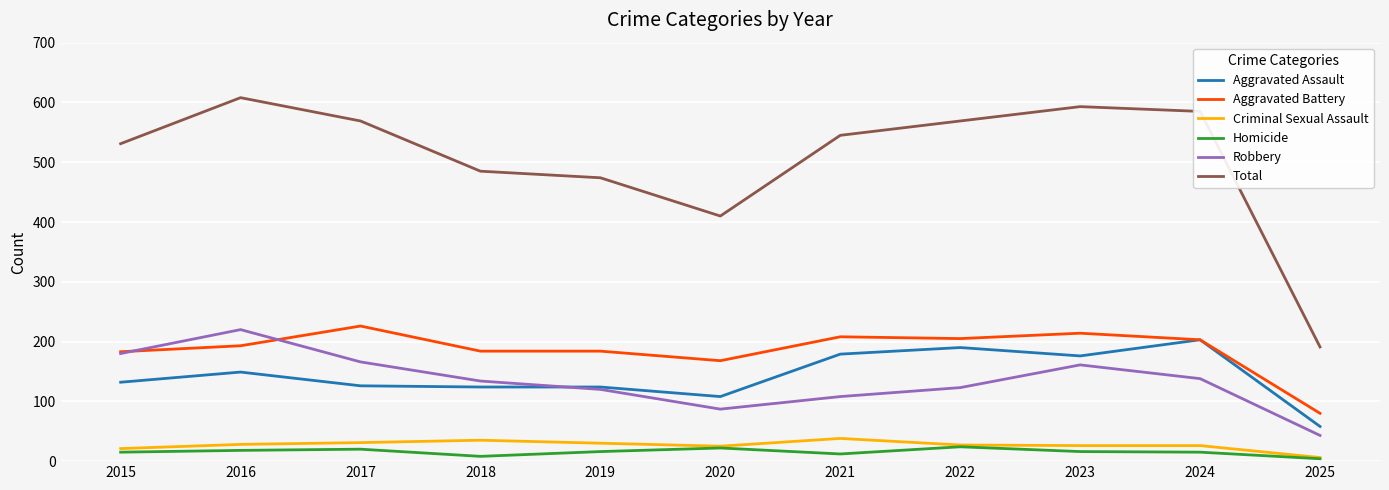

What is the maximum value for Aggravated Assault?

203